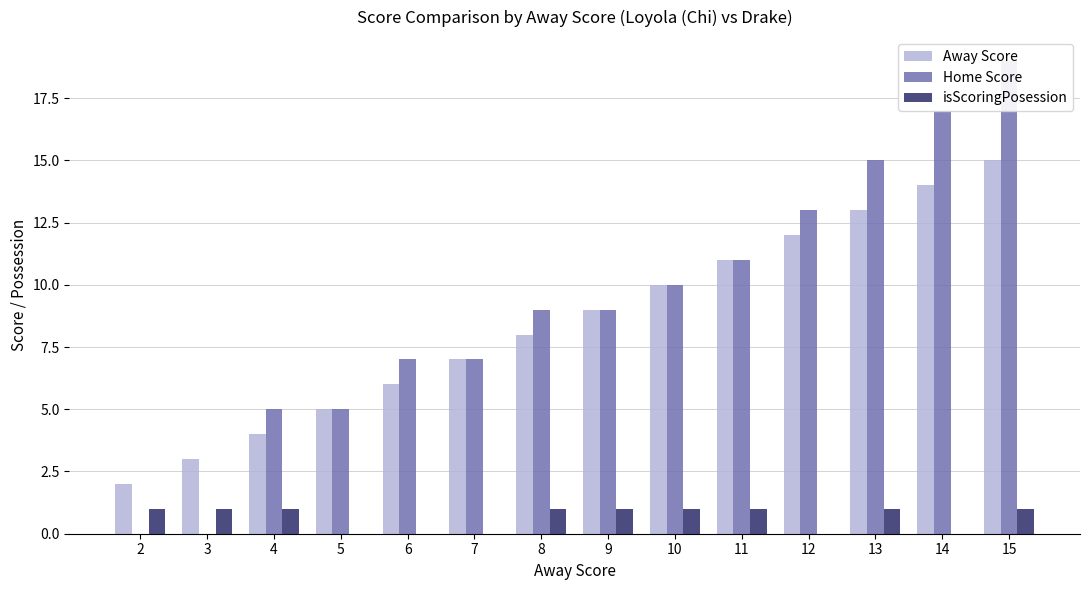

The value of Home Score at 3 is 0. True or false?

True